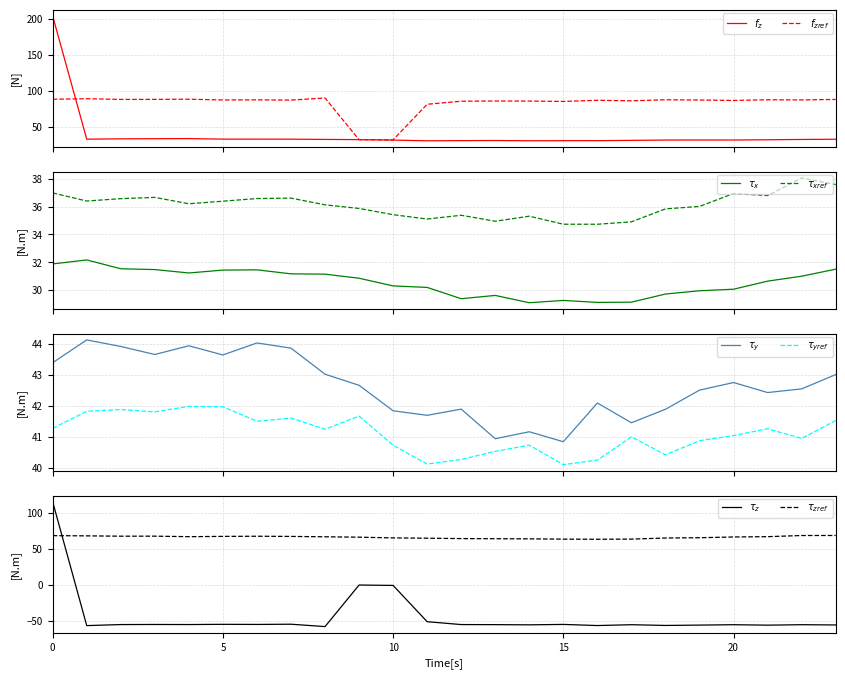

Count the number of categories in the chart.

24